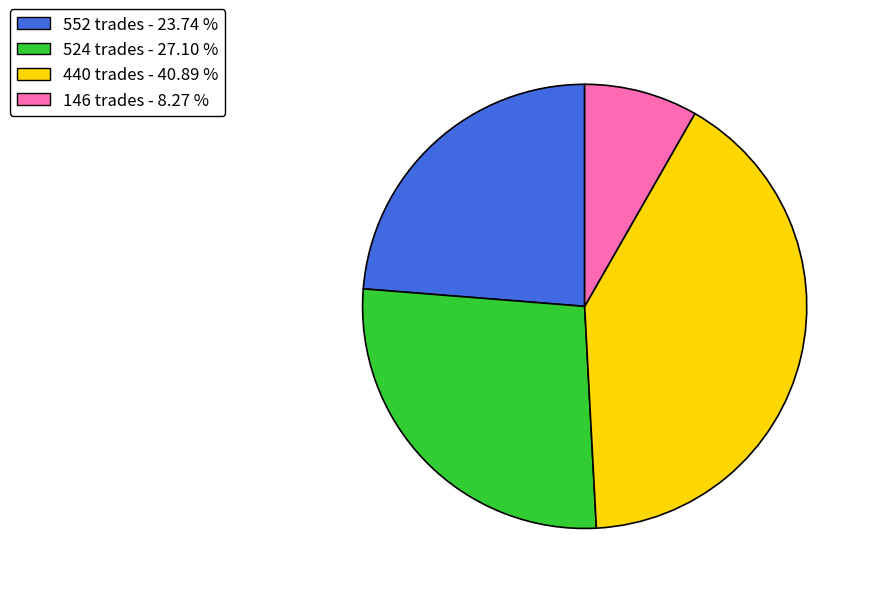

Is 524 trades the majority of the pie?

No